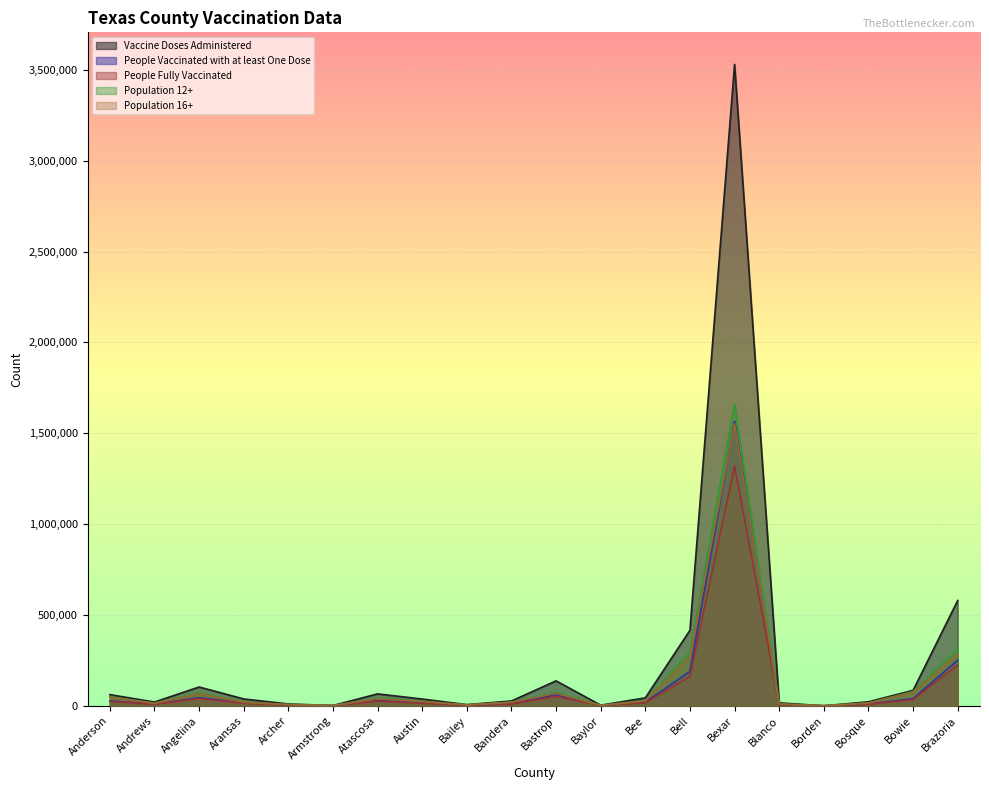

Rank the series by their maximum value, from highest to lowest.

Vaccine Doses Administered, Population 12+, People Vaccinated with at least One Dose, Population 16+, People Fully Vaccinated